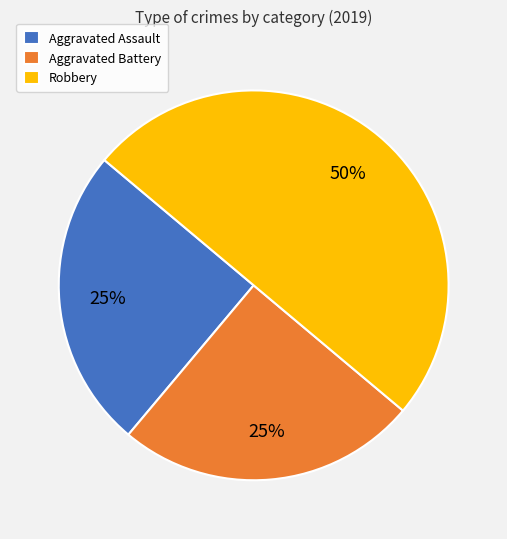

Is it true that Aggravated Battery is 34% of the pie?

False